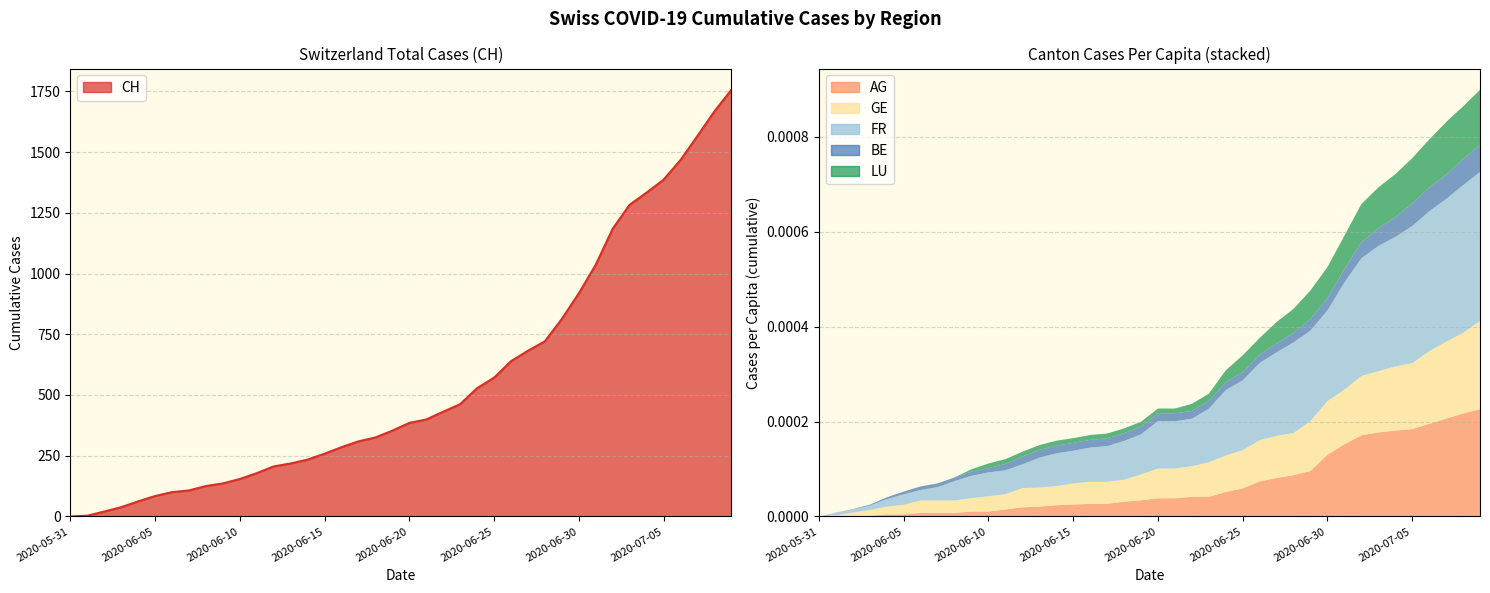

The CH series shows 107.0 at 2020-06-07. True or false?

True